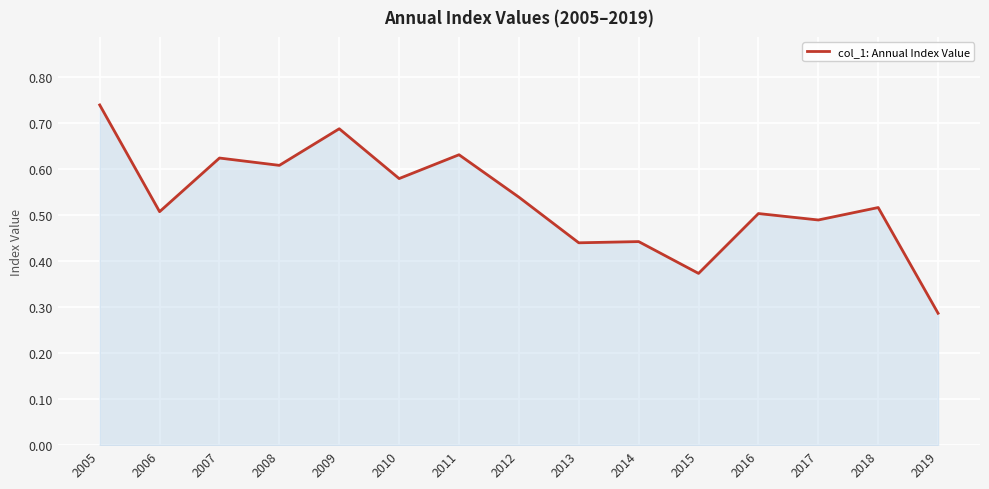

Between 2012 and 2017, which is larger?

2012